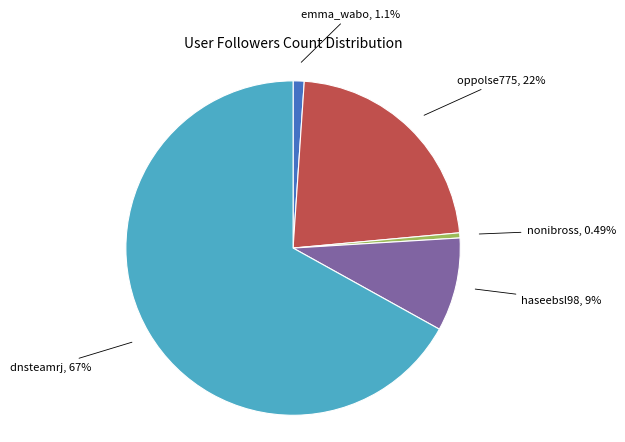

Which slice is the smallest?

nonibross